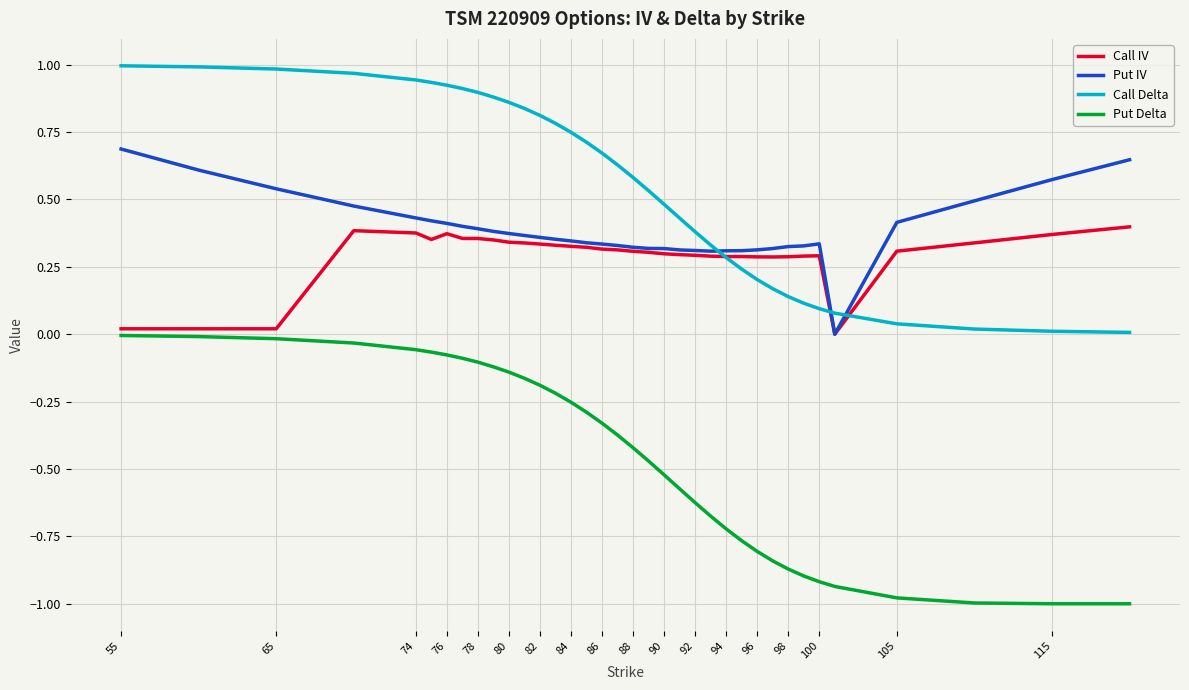

What is the lowest value of the Put Delta series?

-1.0